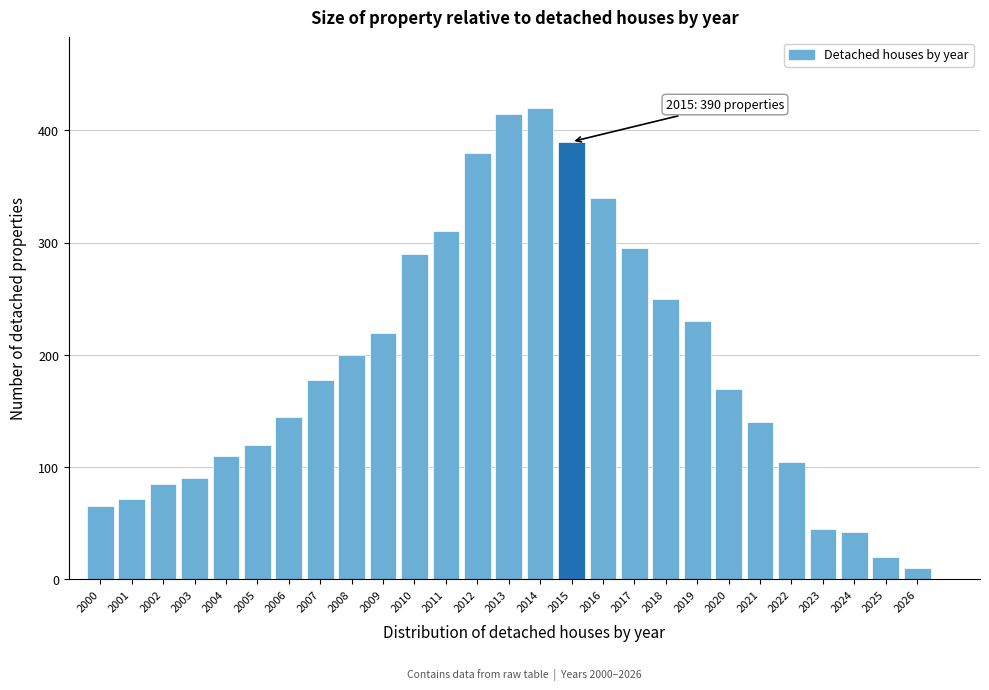

Reading left to right, list all the values displayed in this chart.

65	72	85	90	110	120	145	178	200	220	290	310	380	415	420	390	340	295	250	230	170	140	105	45	42	20	10